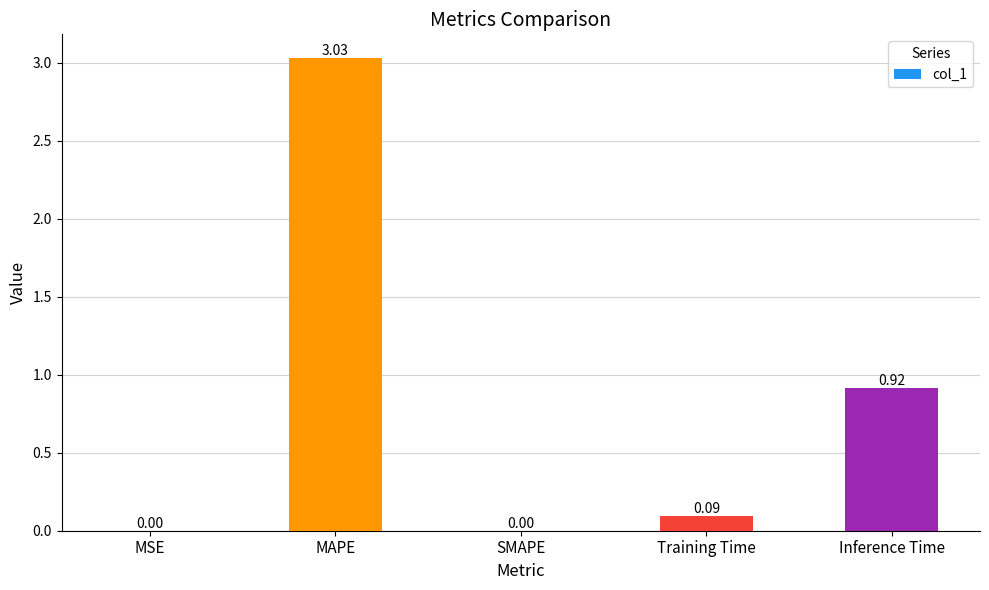

At which category does the chart reach its peak across all series?

MAPE